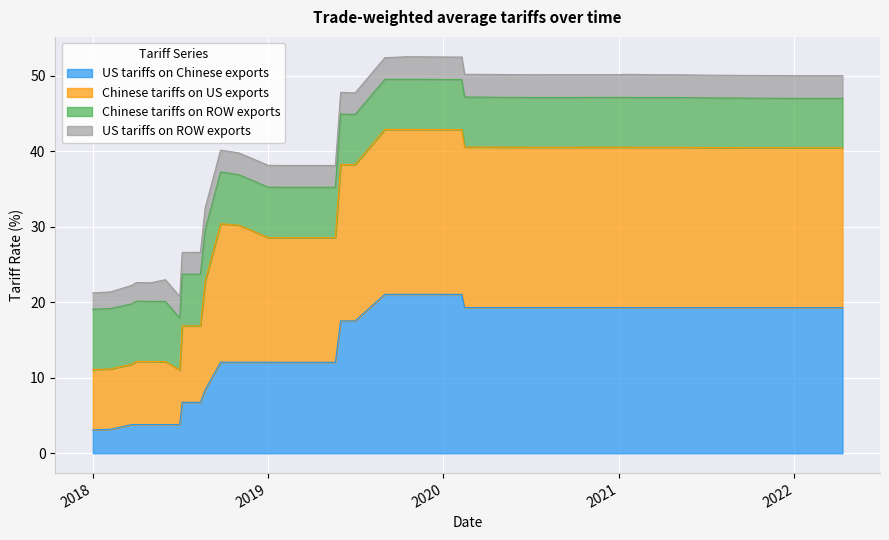

What is the lowest value of the US tariffs on Chinese exports series?

3.1